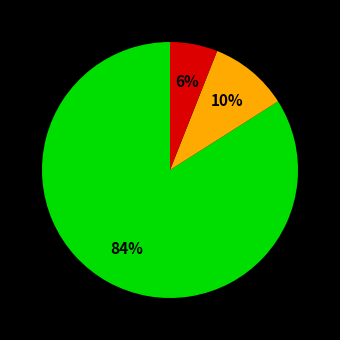

Is there a majority slice in this chart?

Yes